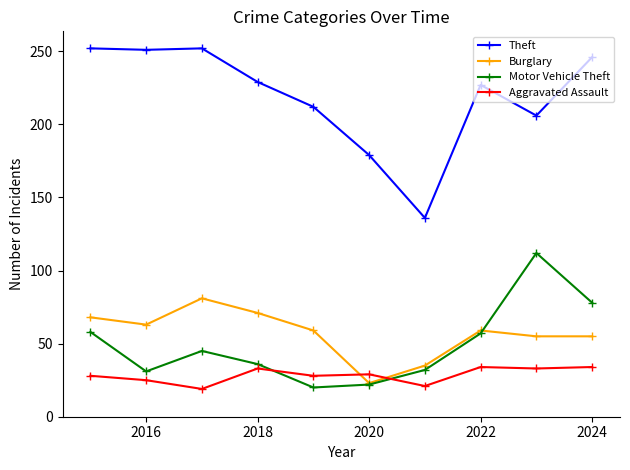

Which series has the largest range (max minus min)?

Theft